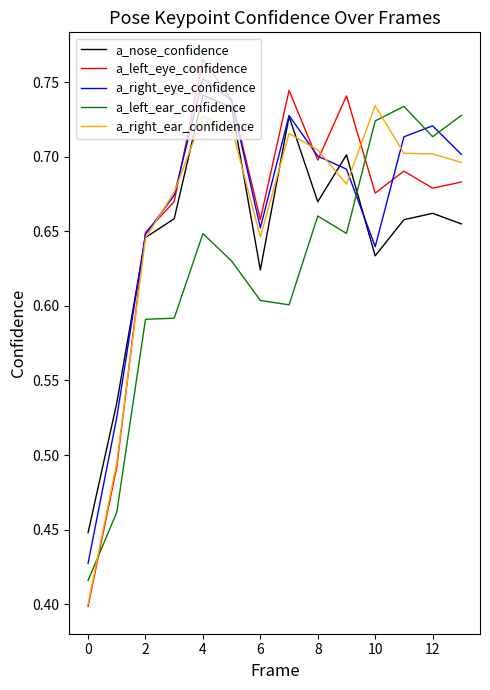

How many times do a_left_ear_confidence and a_left_eye_confidence cross each other?

2